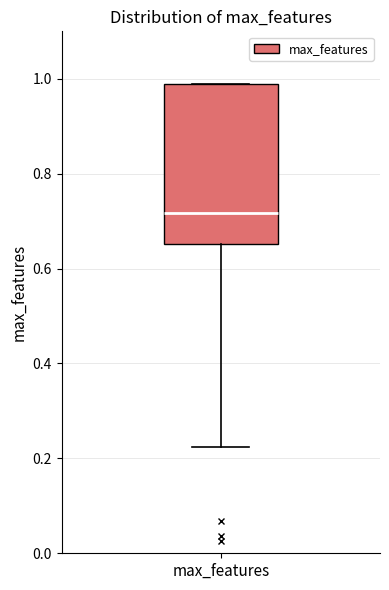

Transcribe this box plot: give where the median line is, the range the box spans, and where the two whiskers end, as read against the y-axis. The values are not printed on the chart, so give them approximately, as read against the axis.

median 0.72, box 0.66 to 0.98, whiskers 0.22 to 1.00